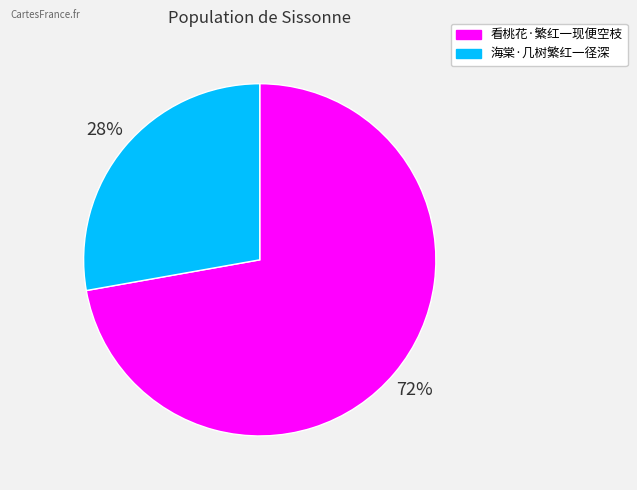

What is the ratio of the value at 看桃花·繁红一现便空枝 to the value at 海棠·几树繁红一径深?

2.6